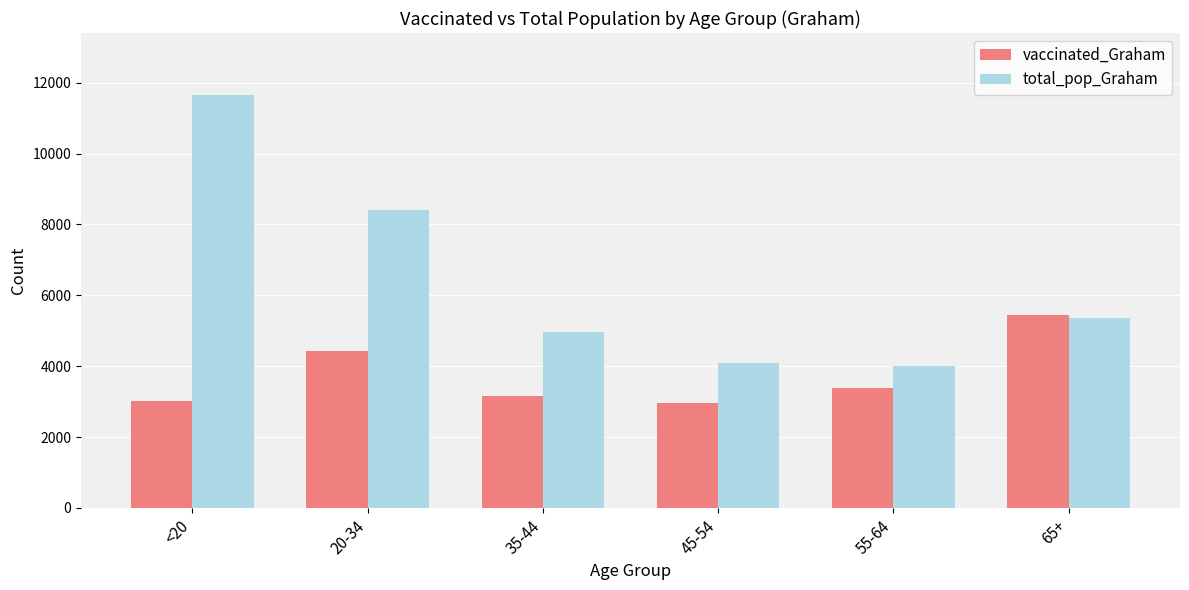

The vaccinated_Graham series shows 3419 at 65+. True or false?

False